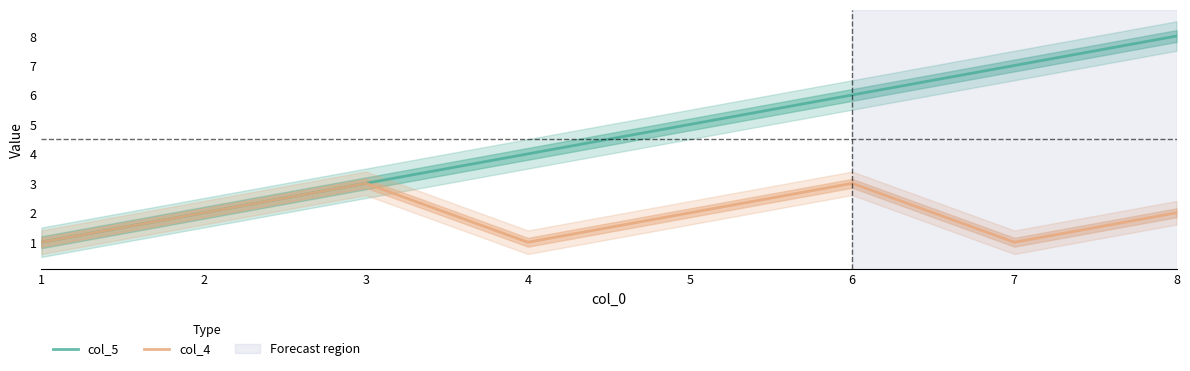

Is the value of col_5 at 1 greater than the value of col_4 at 4?

No